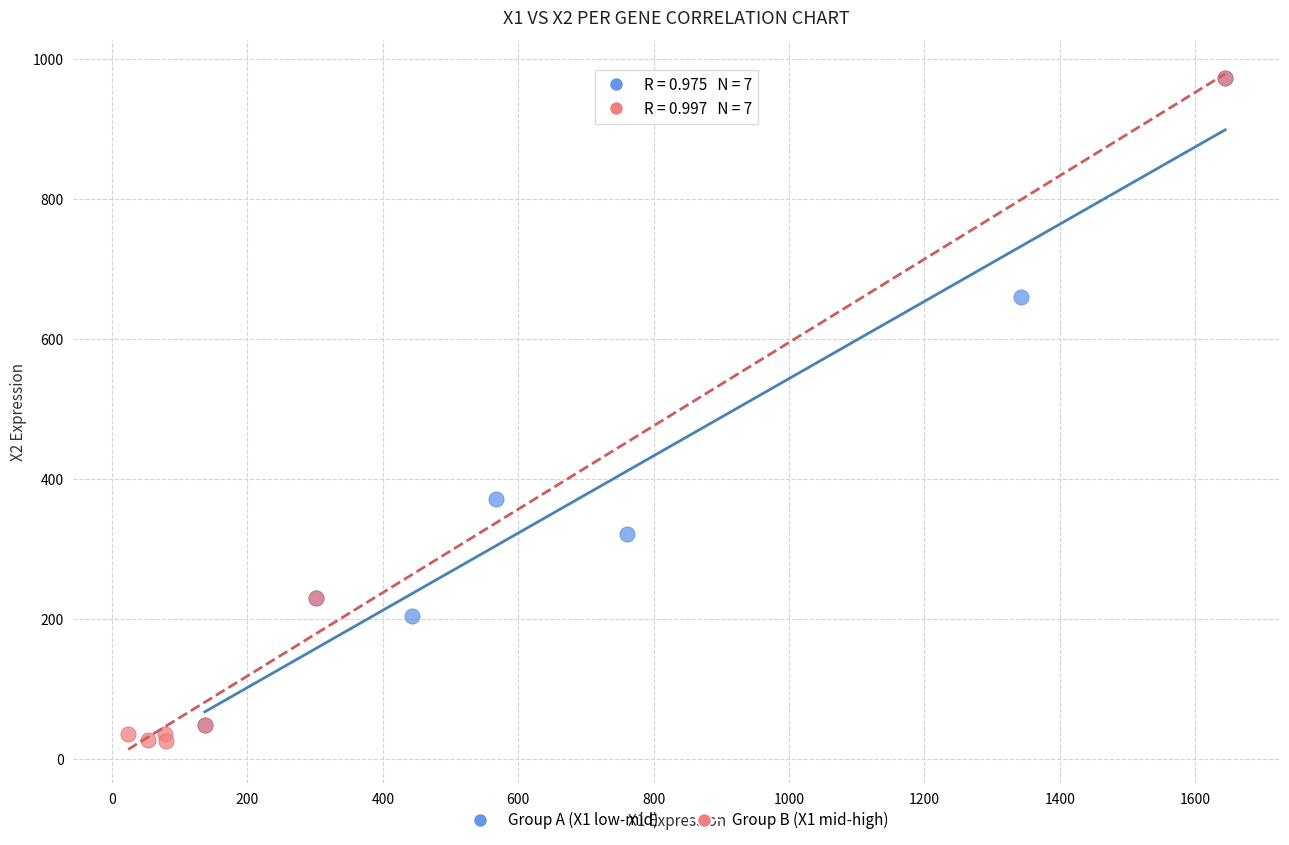

Which series has the widest spread of Y values?

Group B (X1 mid-high)